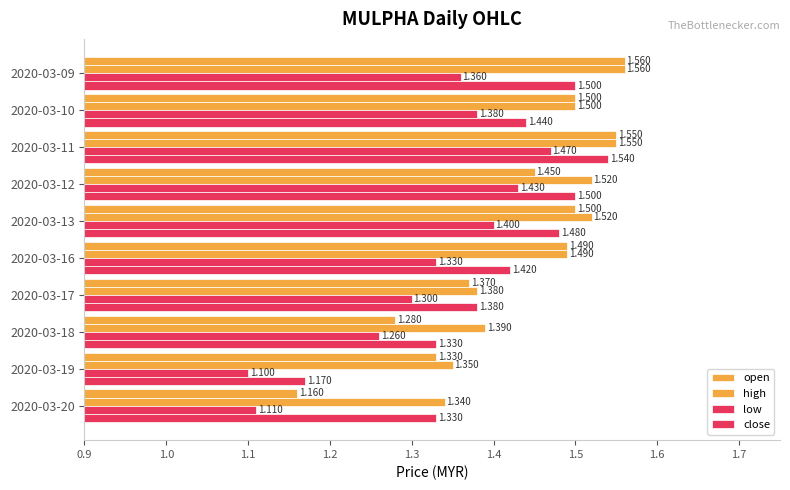

How many low values are between 1 and 2?

10